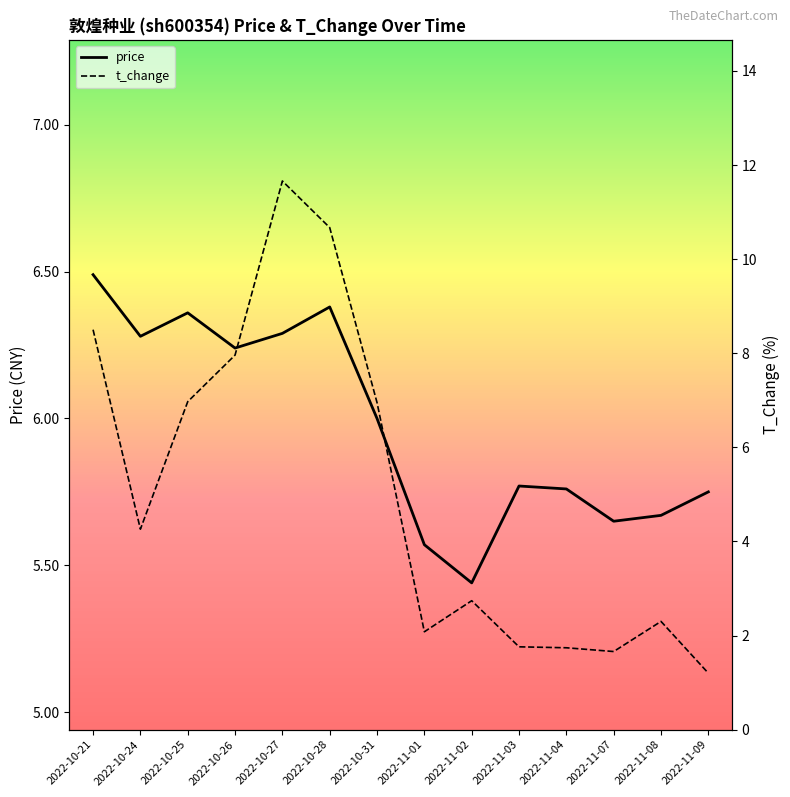

Is this an area chart (filled region under the line)?

No